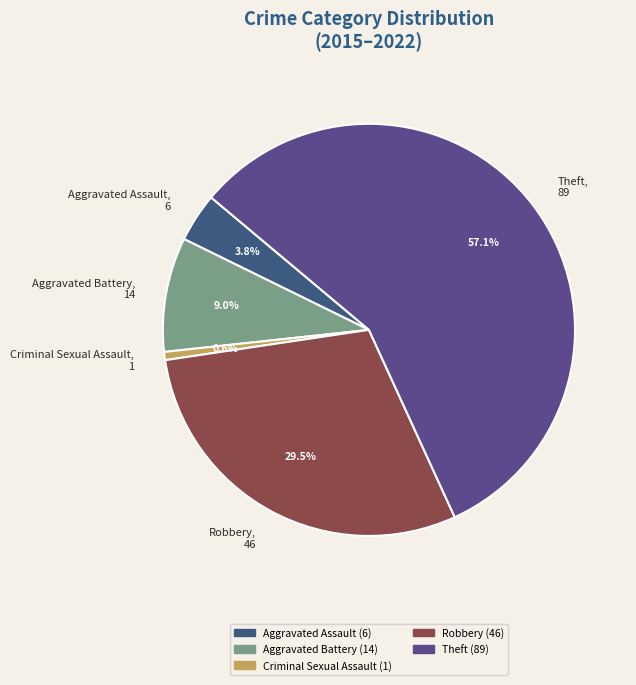

Combined, what portion of the pie is Theft, 89 and Criminal Sexual Assault, 1?

57.7%